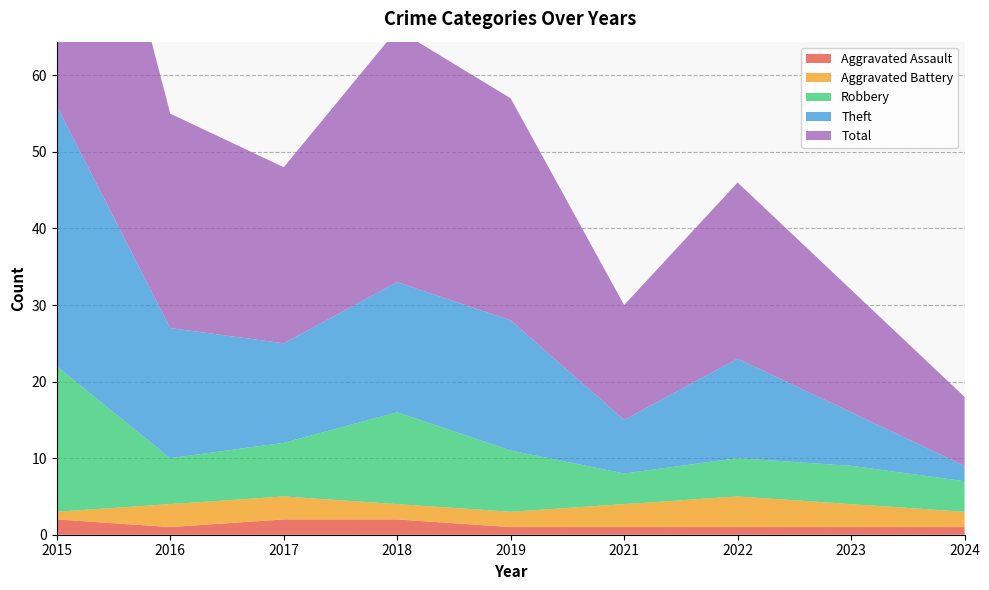

Reading left to right, list all the values displayed in this chart.

Aggravated Assault: 2015=2	2016=1	2017=2	2018=2	2019=1	2021=1	2022=1	2023=1	2024=1
Aggravated Battery: 2015=1	2016=3	2017=3	2018=2	2019=2	2021=3	2022=4	2023=3	2024=2
Robbery: 2015=19	2016=6	2017=7	2018=12	2019=8	2021=4	2022=5	2023=5	2024=4
Theft: 2015=34	2016=17	2017=13	2018=17	2019=17	2021=7	2022=13	2023=7	2024=2
Total: 2015=56	2016=28	2017=23	2018=33	2019=29	2021=15	2022=23	2023=16	2024=9